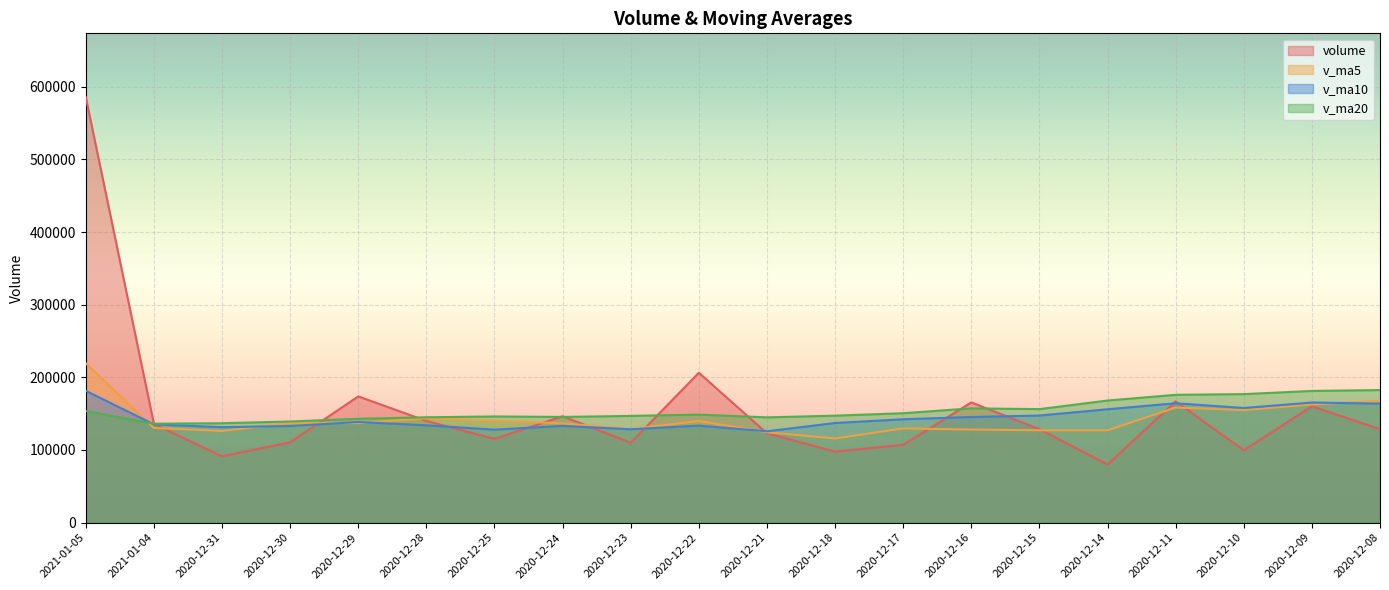

Which series changed the most between 2020-12-31 and 2020-12-25?

volume